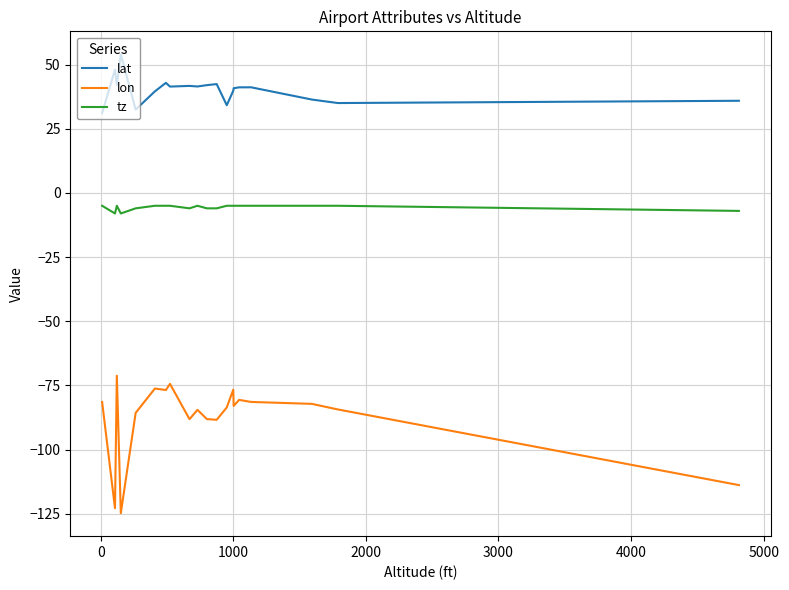

True or false: lon and tz intersect in this chart.

False